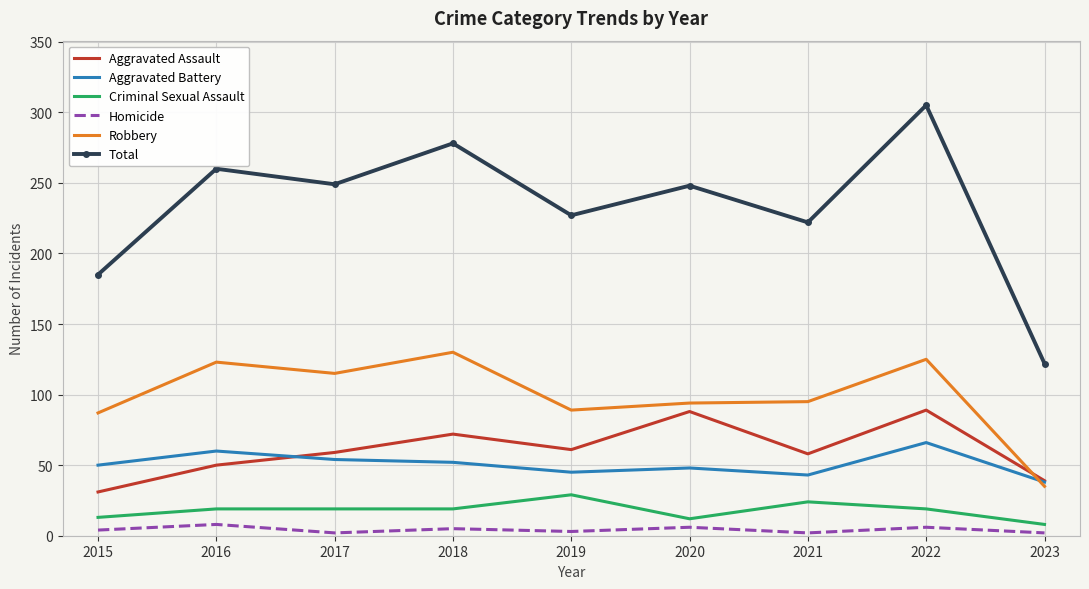

Is the value of Homicide at 2016 greater than the value of Total at 2020?

No